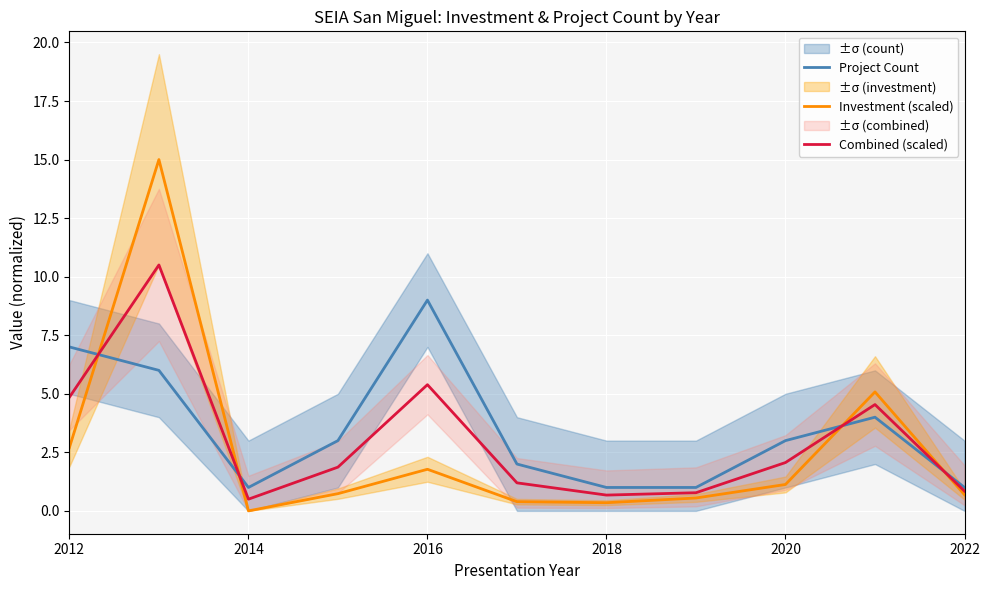

Which category has the lowest value in the Combined (scaled) series?

2014